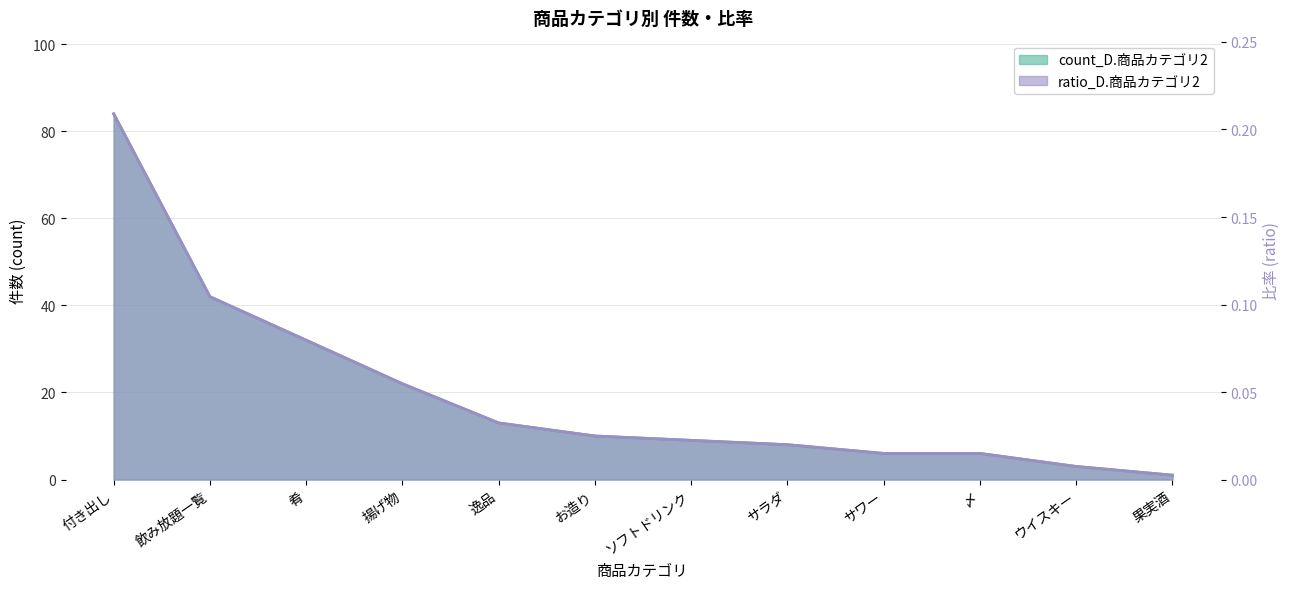

Which category has the highest value across all series?

付き出し